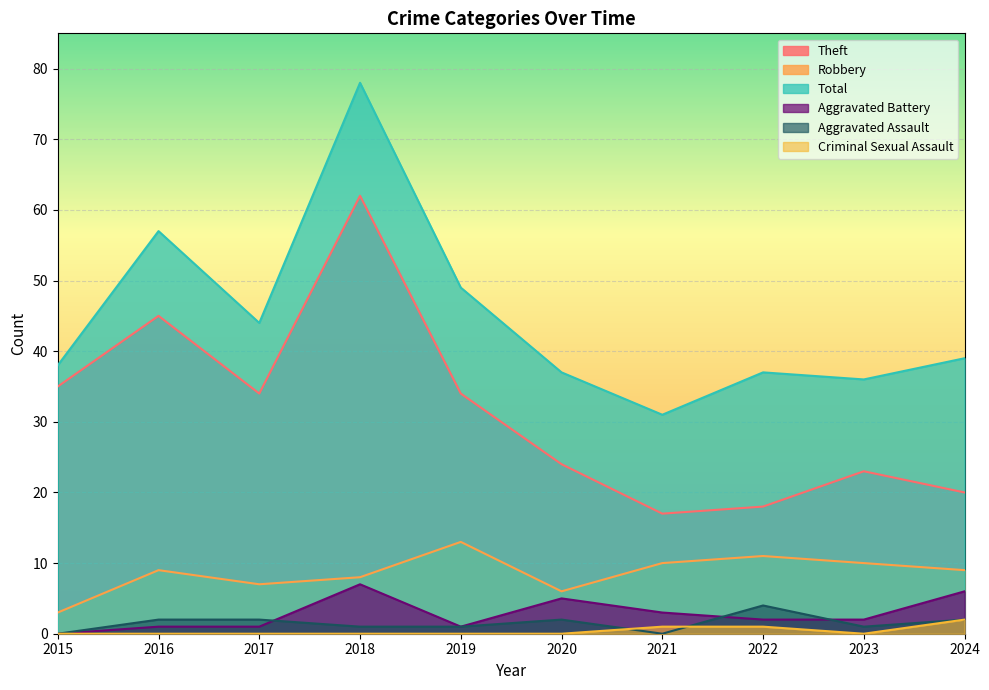

True or false: Aggravated Battery and Total intersect in this chart.

False